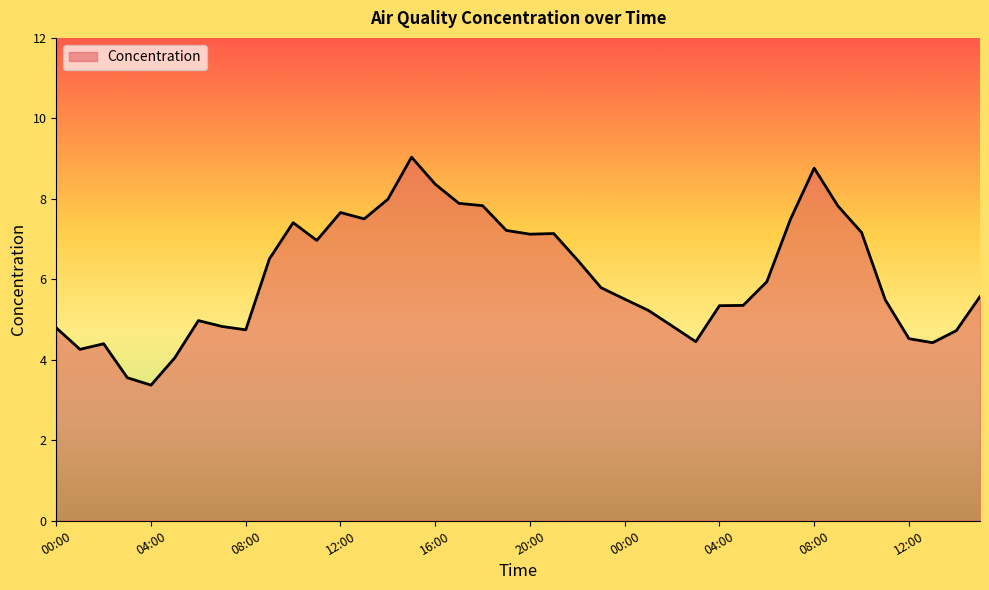

What is the maximum value shown in the chart?

9.0